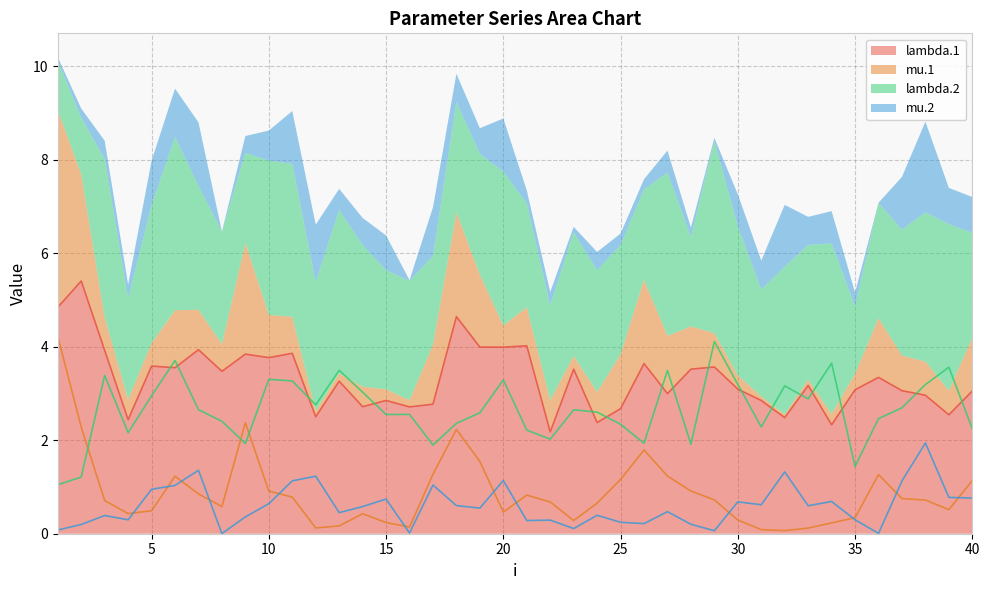

How many lines are shown in the chart?

4